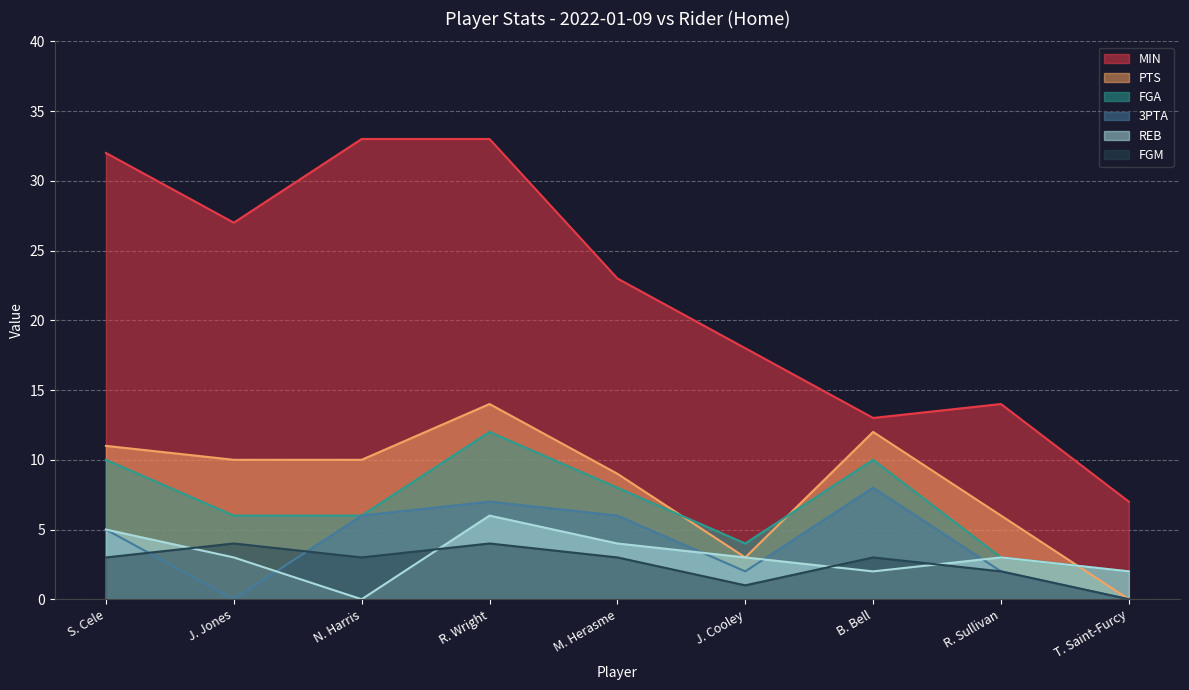

True or false: FGA and REB cross at least once.

False